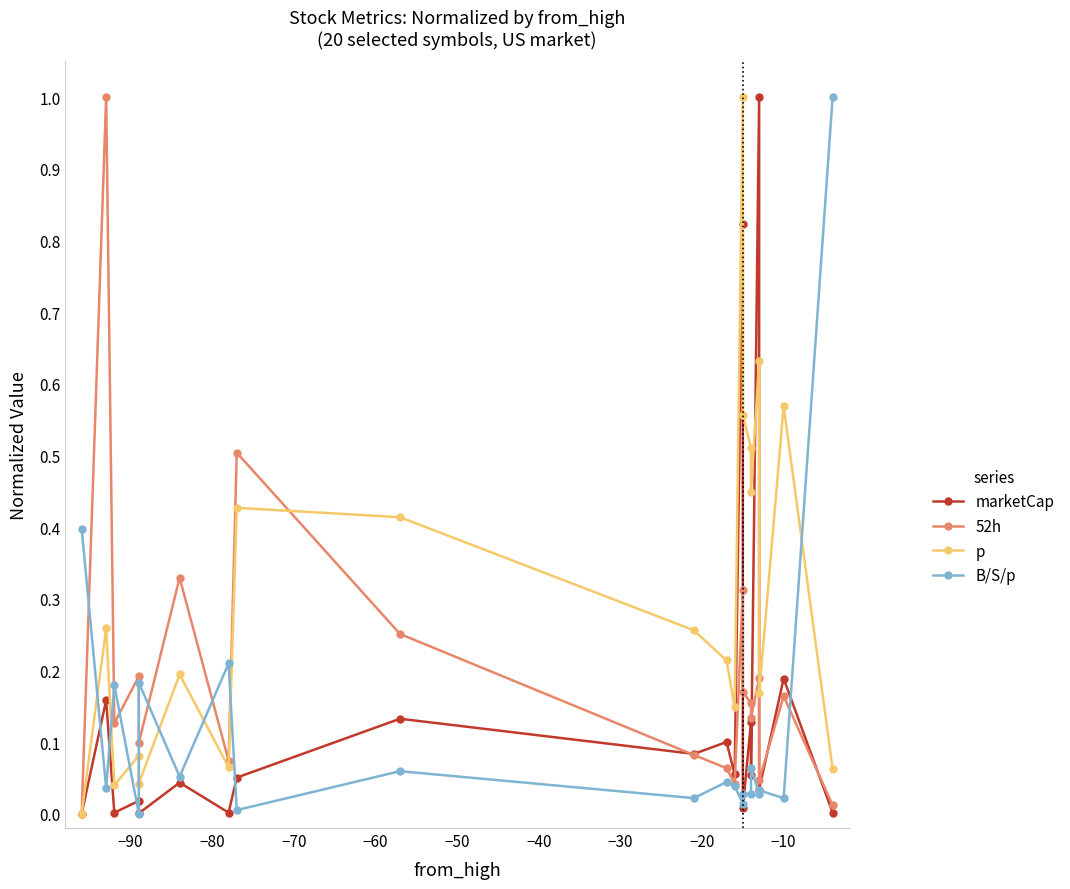

What is the maximum value shown in the chart?

1.0